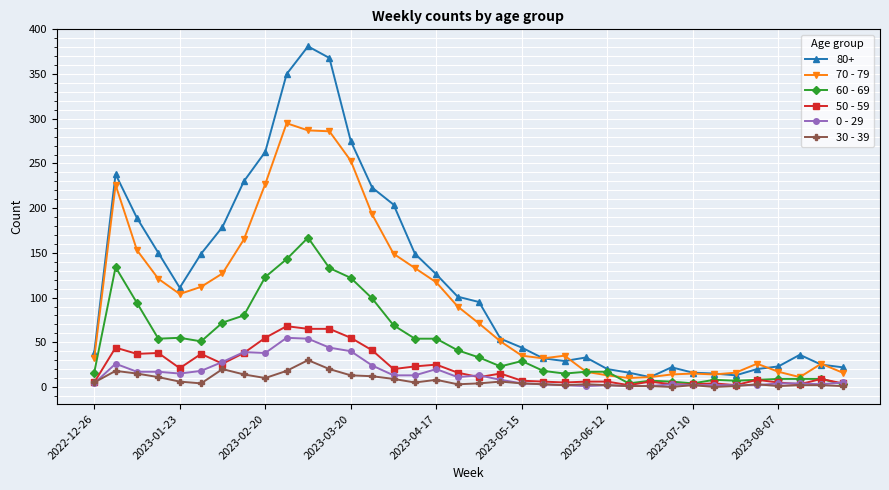

True or false: 0 - 29 and 80+ intersect in this chart.

False